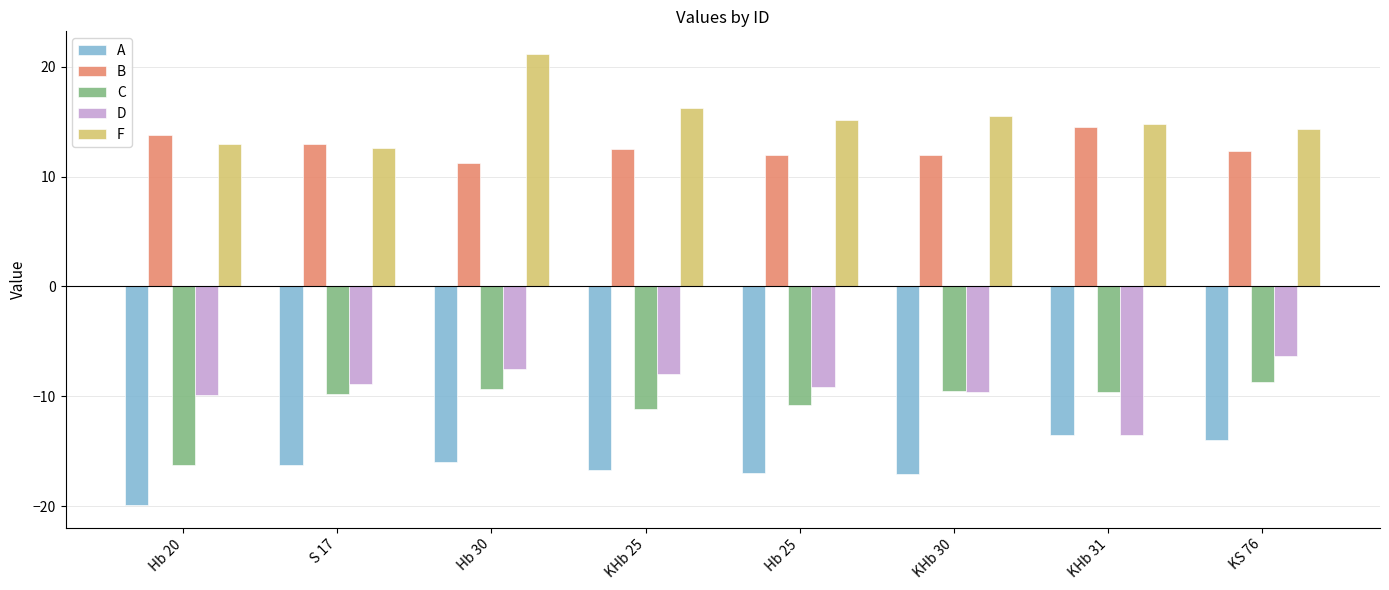

At which label does F first exceed 15?

Hb 30